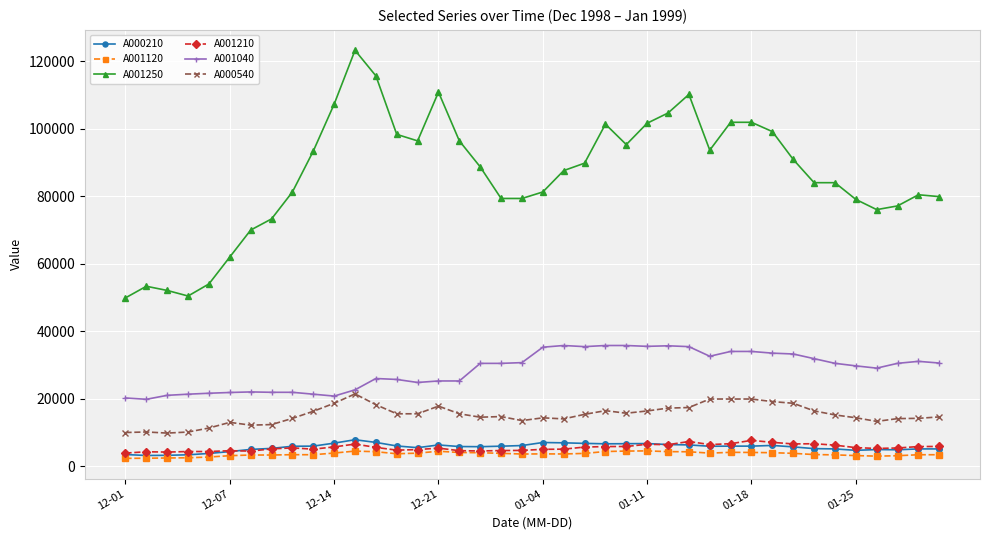

Does the chart have visible grid lines?

Yes